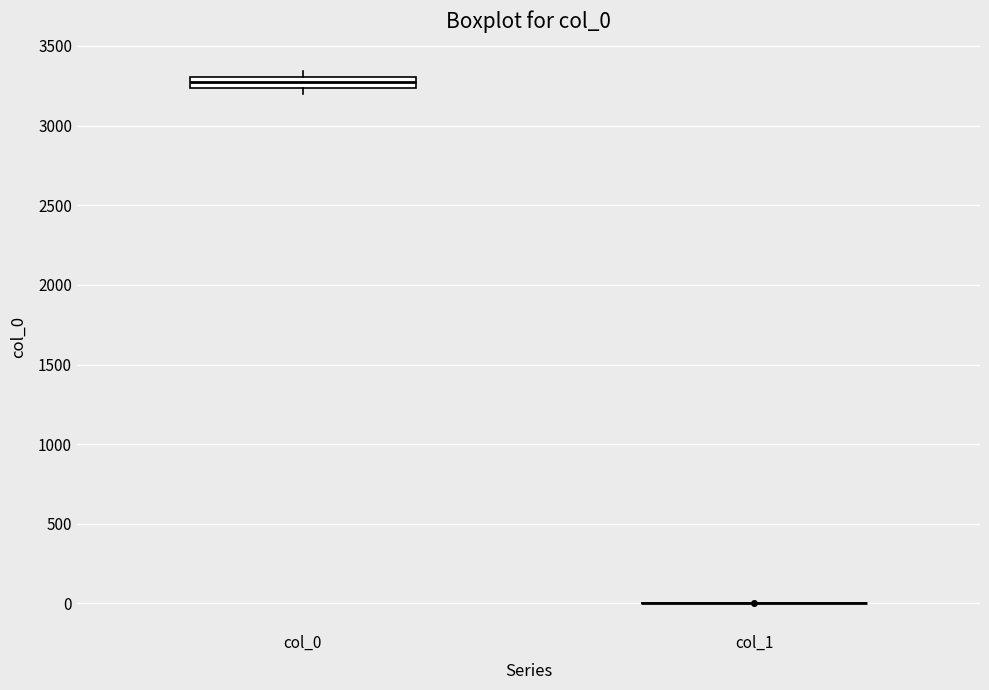

Which box is the tallest, from its lower edge to its upper edge?

col_0